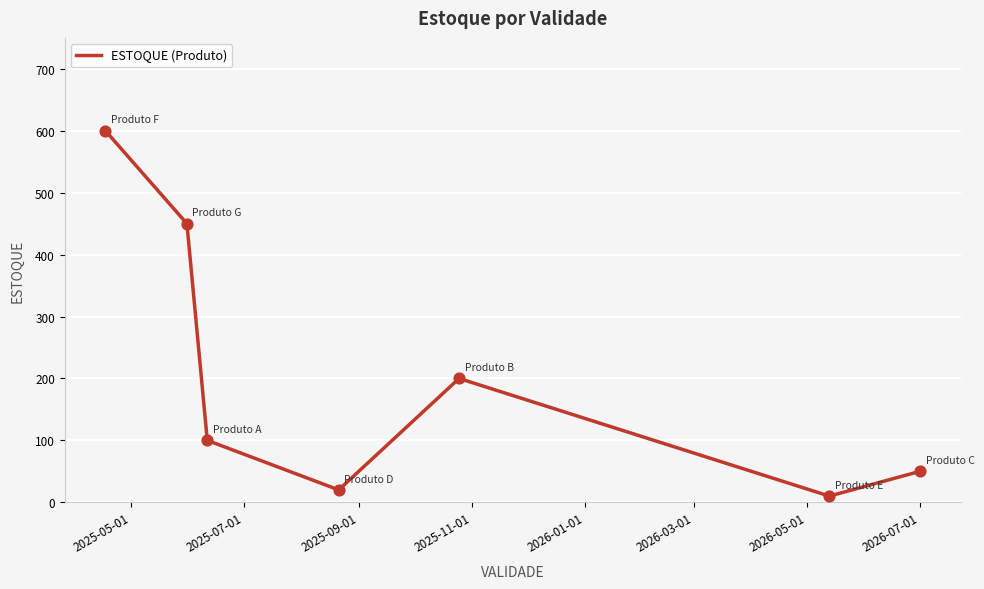

True or false: there are more than 2 points higher than both neighbors.

False